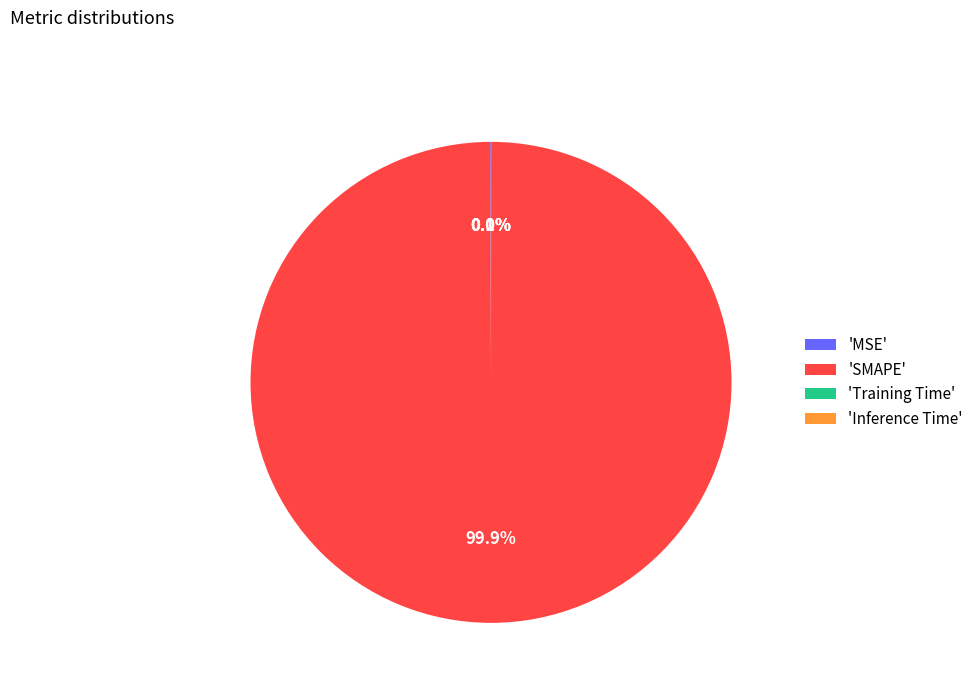

What is the largest slice in the pie chart?

'SMAPE'